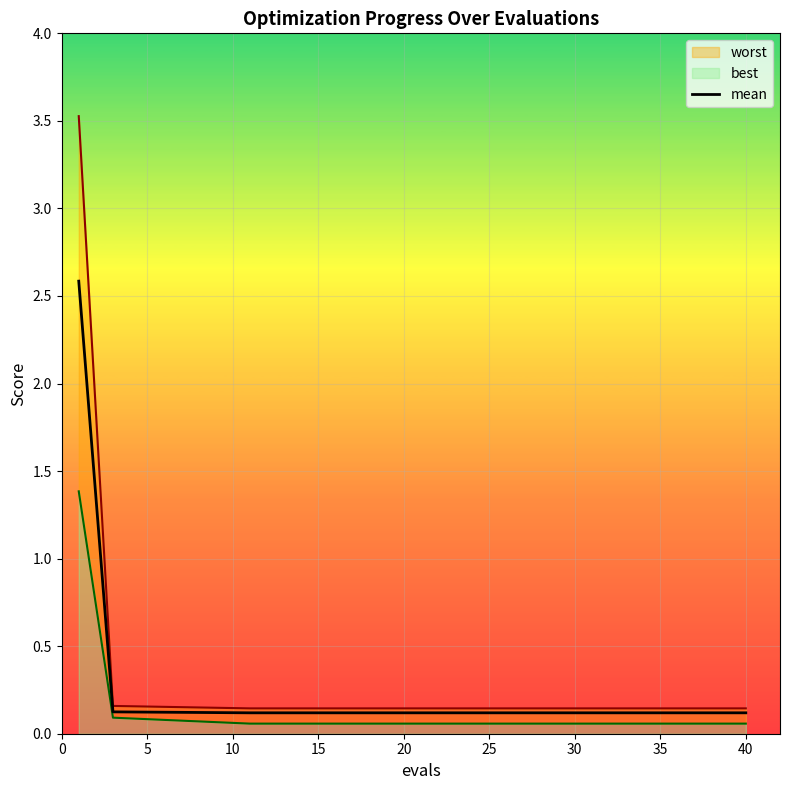

What is the highest value of the mean series?

2.6